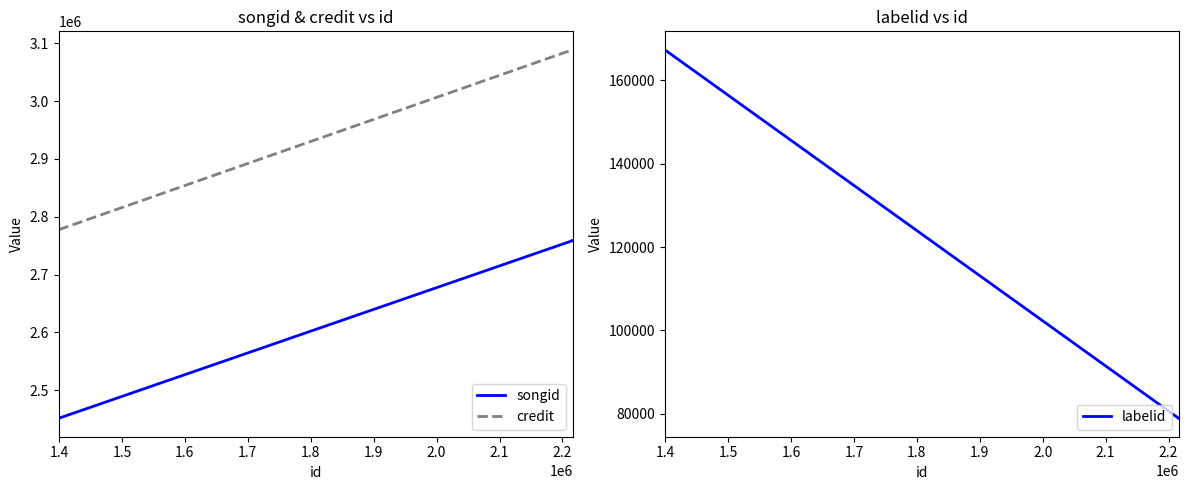

Is this an area chart (filled region under the line)?

No